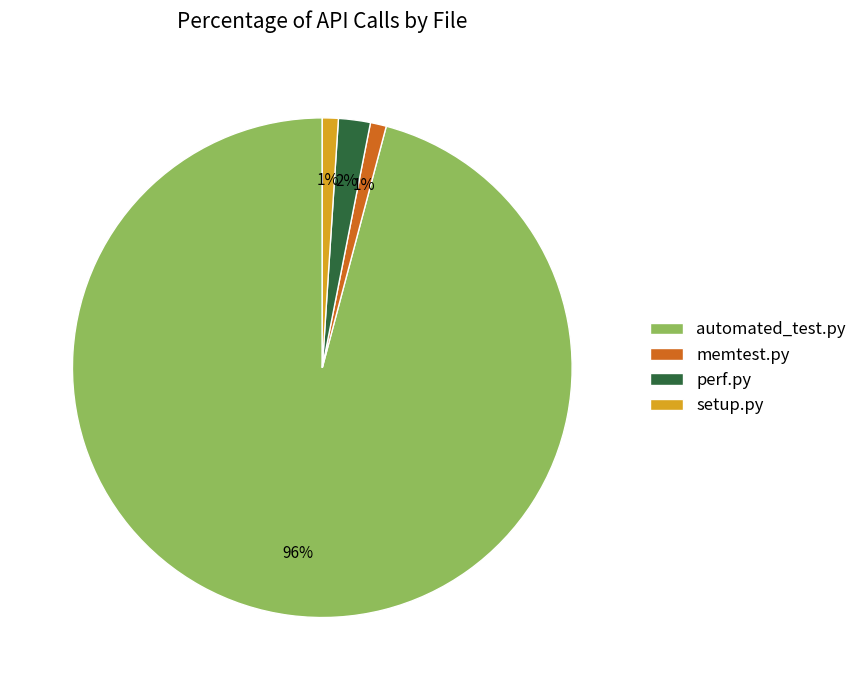

How many slices are in this pie chart?

4